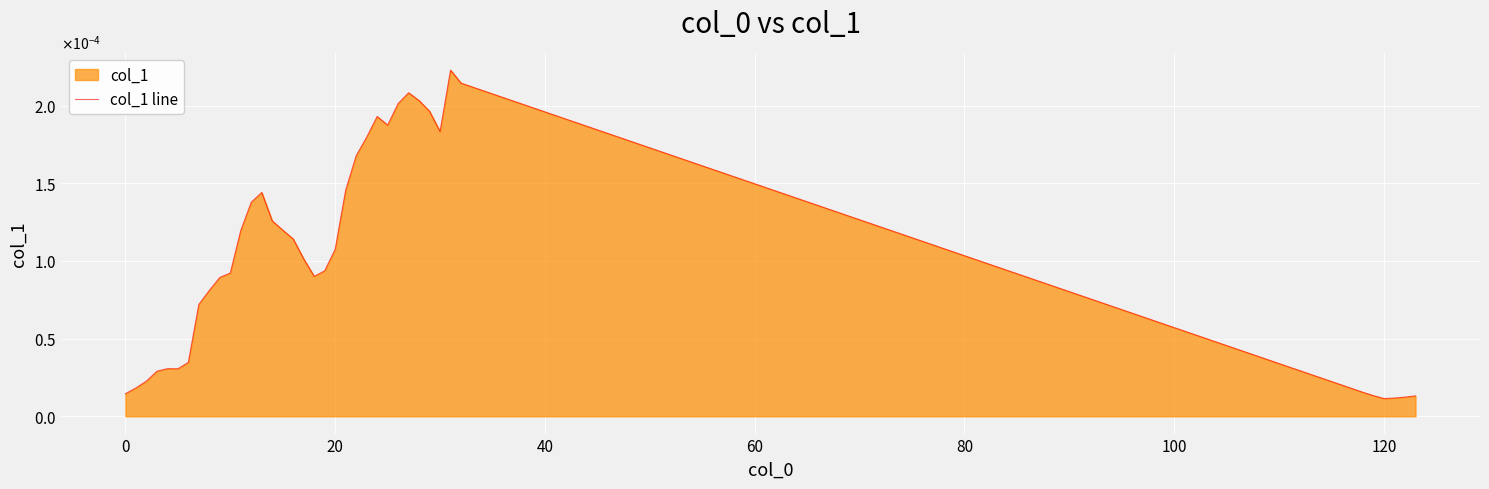

How many interior local peaks (higher than both neighbors) does the data have?

5